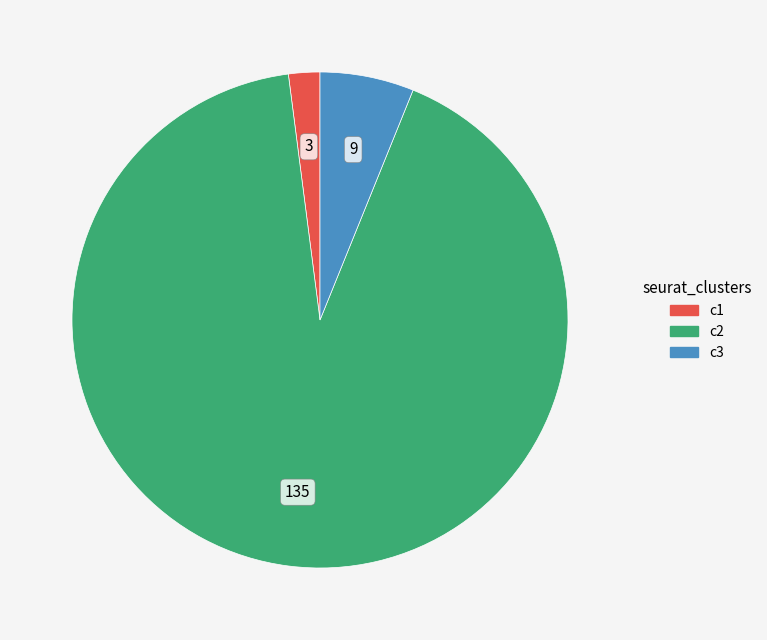

Which category accounts for the majority?

c2